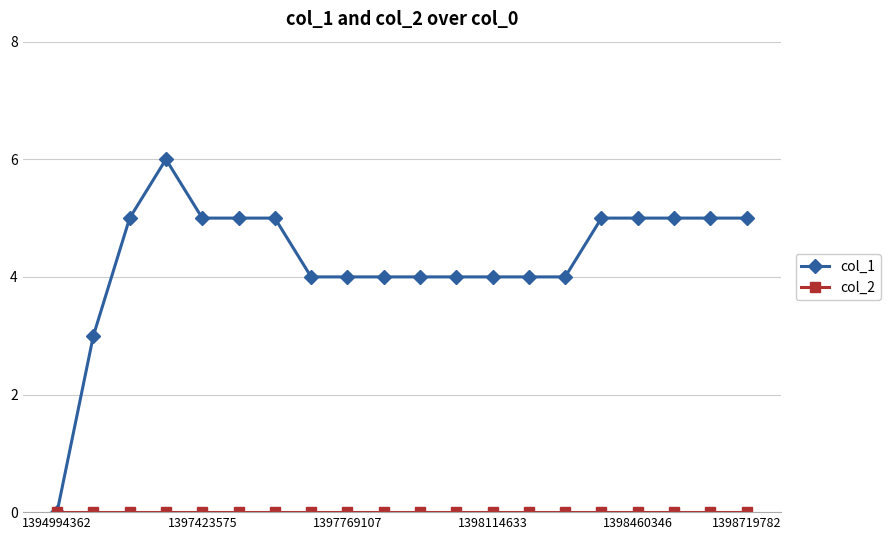

What is the greatest value displayed?

6